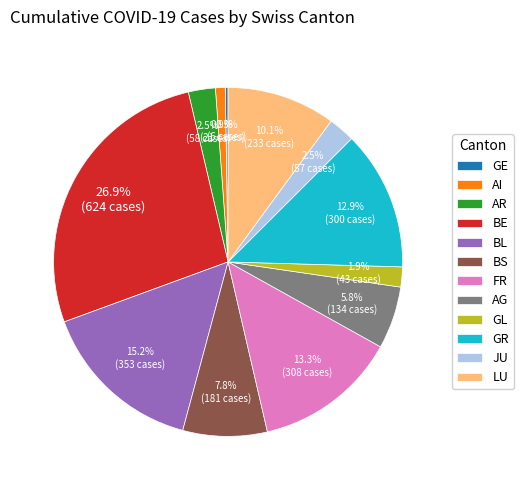

Is GR the majority of the pie?

No